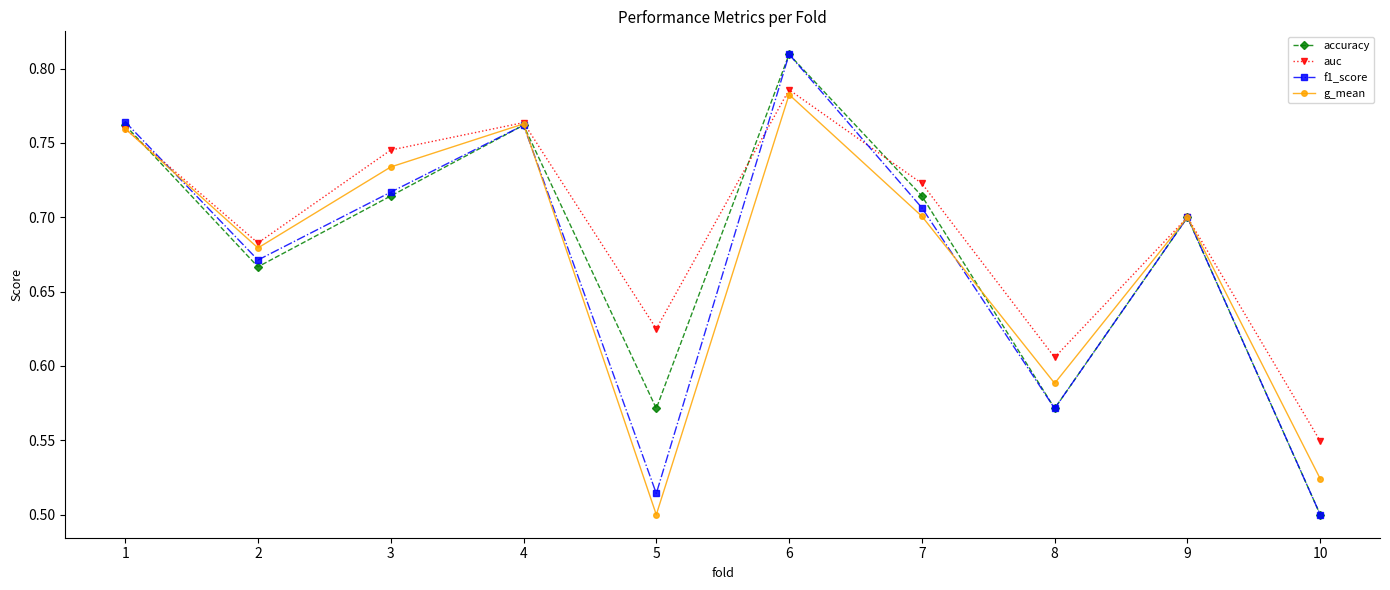

Is it true that auc equals 0.2 at 5?

False